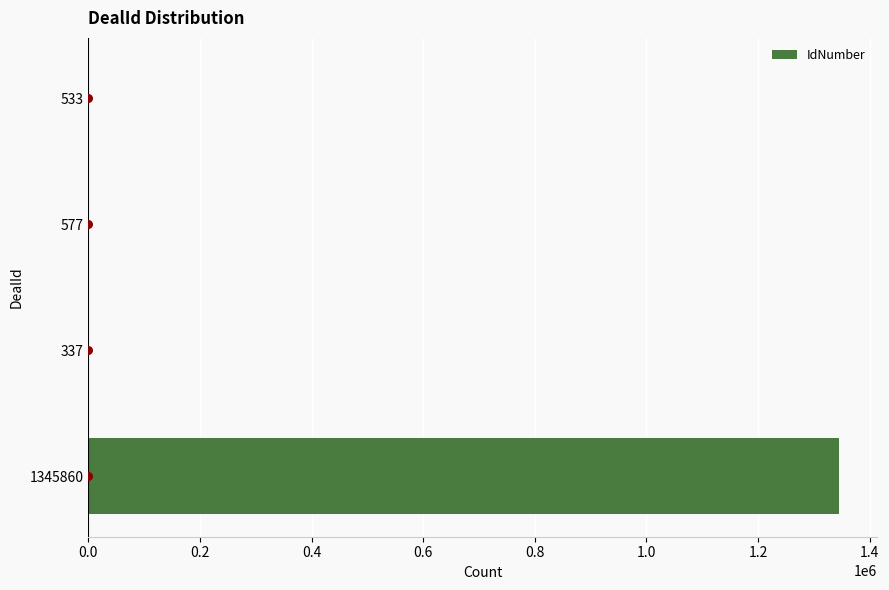

Which has a higher value, 533 or 337?

533